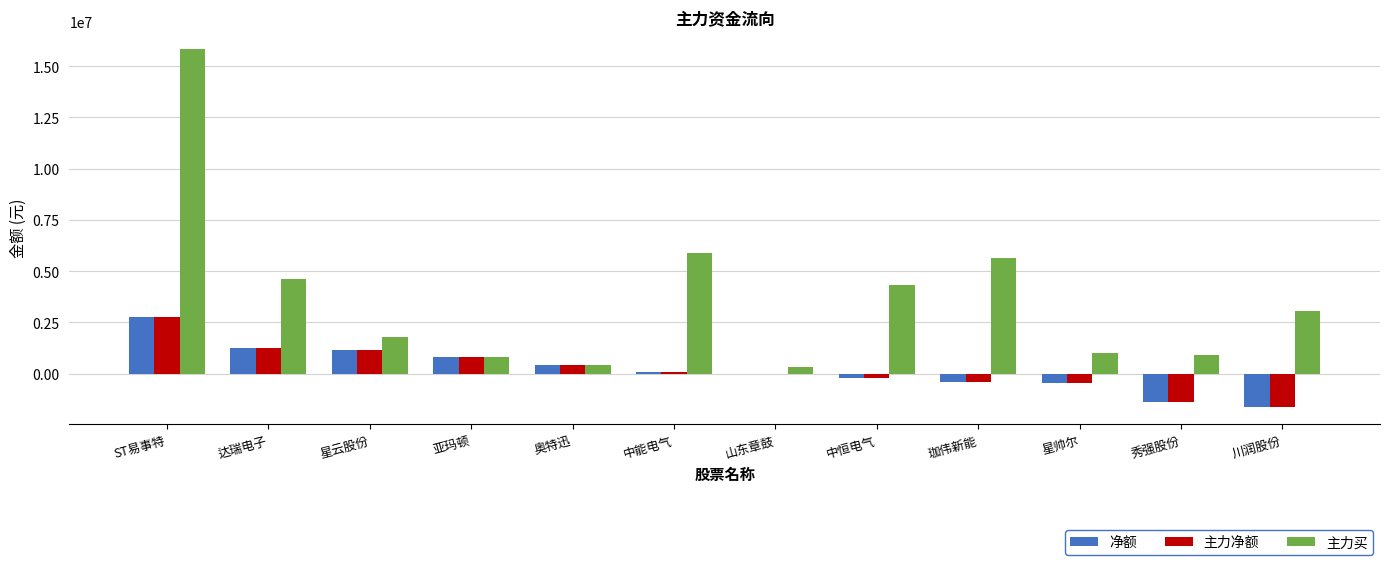

What are all the series names shown in the legend?

净额, 主力净额, 主力买